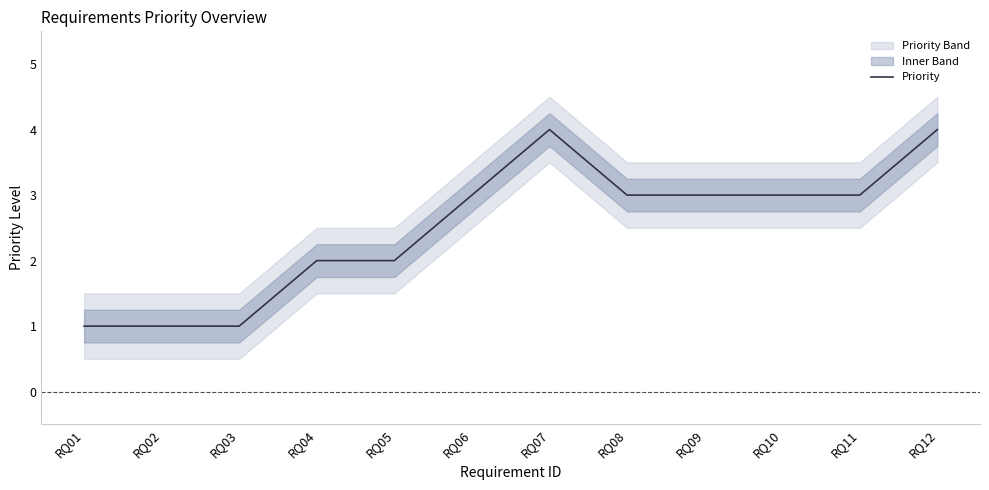

How many data points does each series have?

12